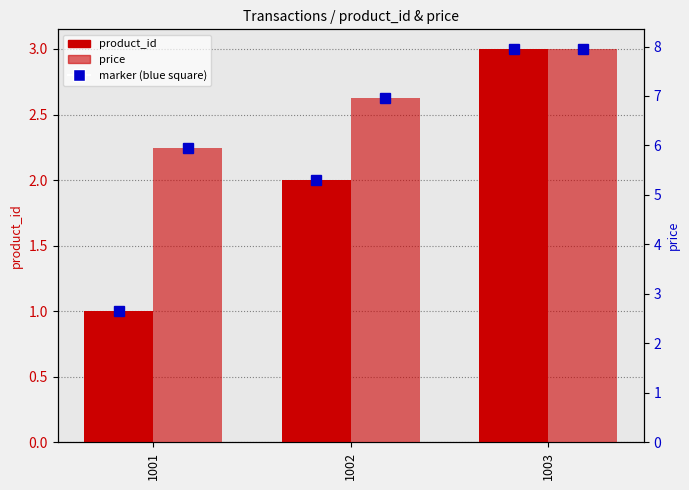

Where is price nearest to the value 6?

1001